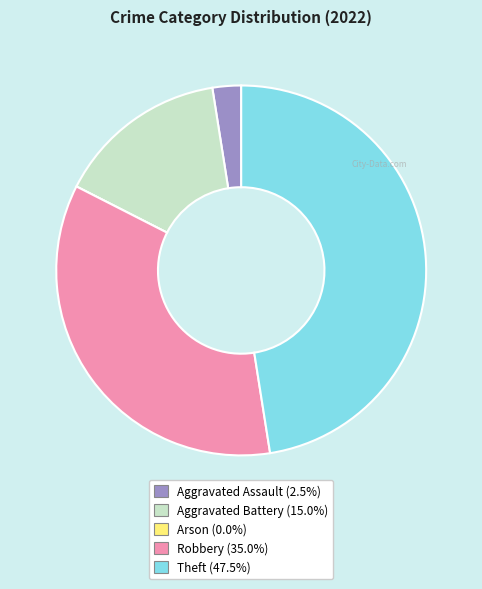

Is Robbery the majority of the pie?

No